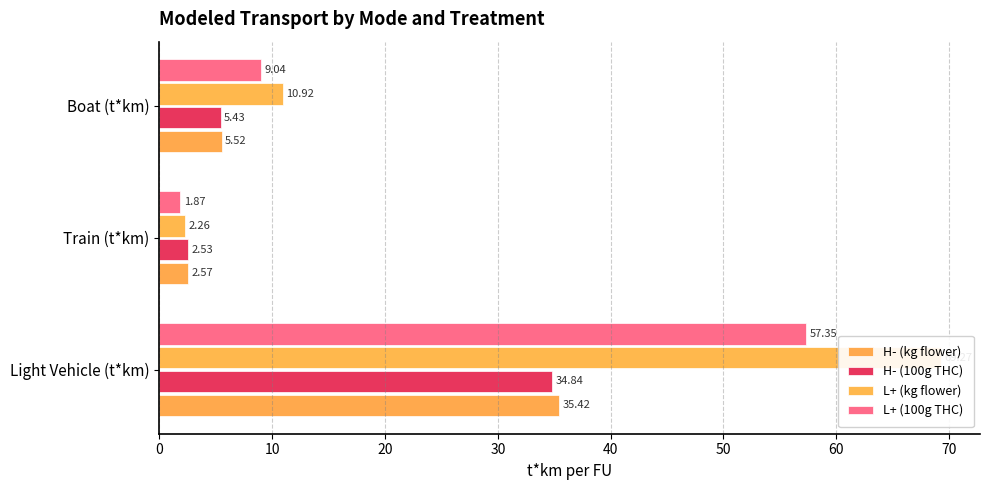

How many bars are there in each group?

4